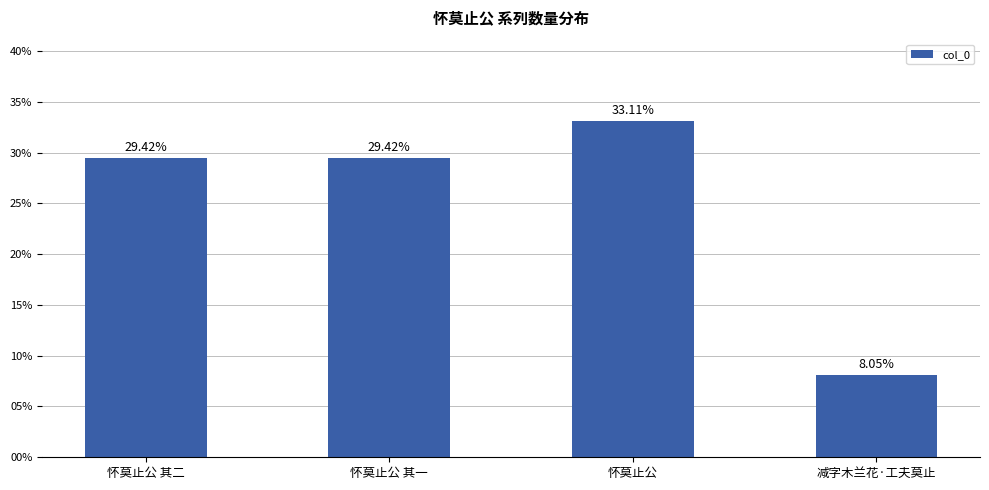

What is the difference between the maximum and minimum values?

25.1